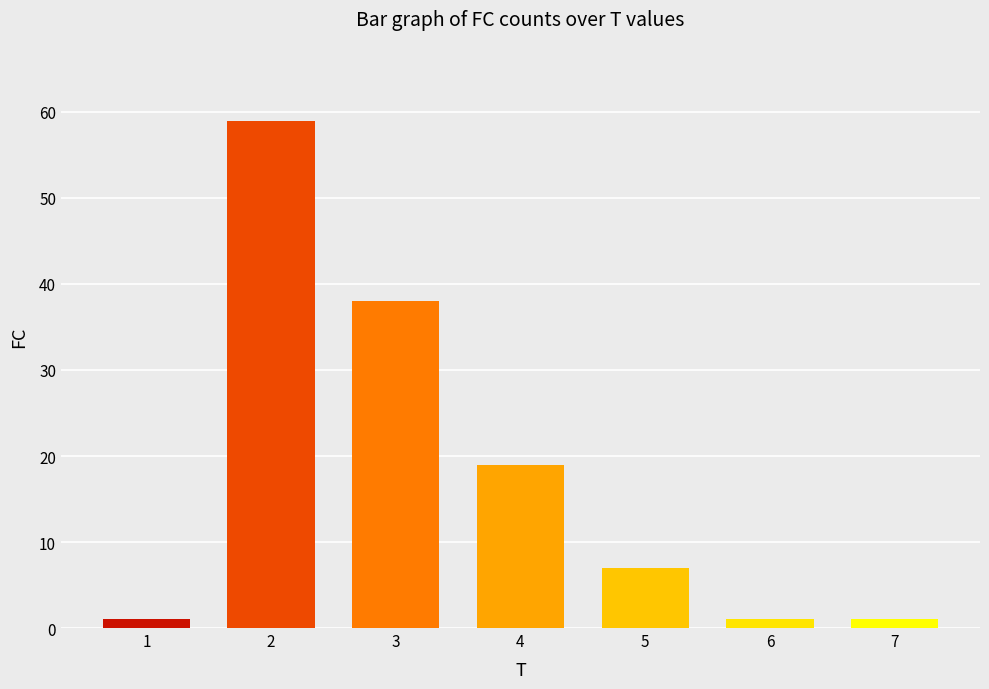

Which label corresponds to the largest value in the chart?

2